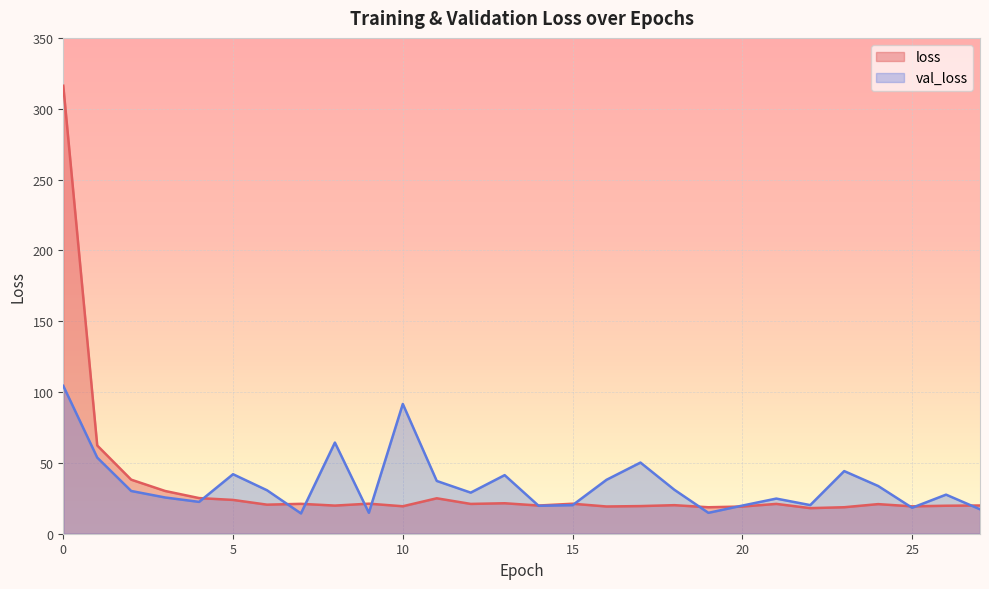

At how many categories does at least one series exceed 208?

1